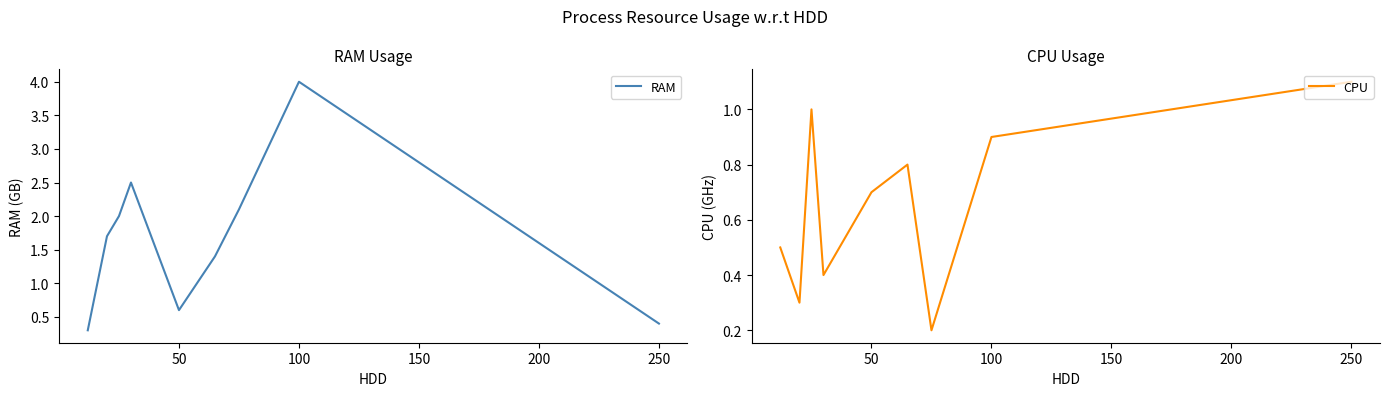

How many CPU values are between 0 and 1?

8